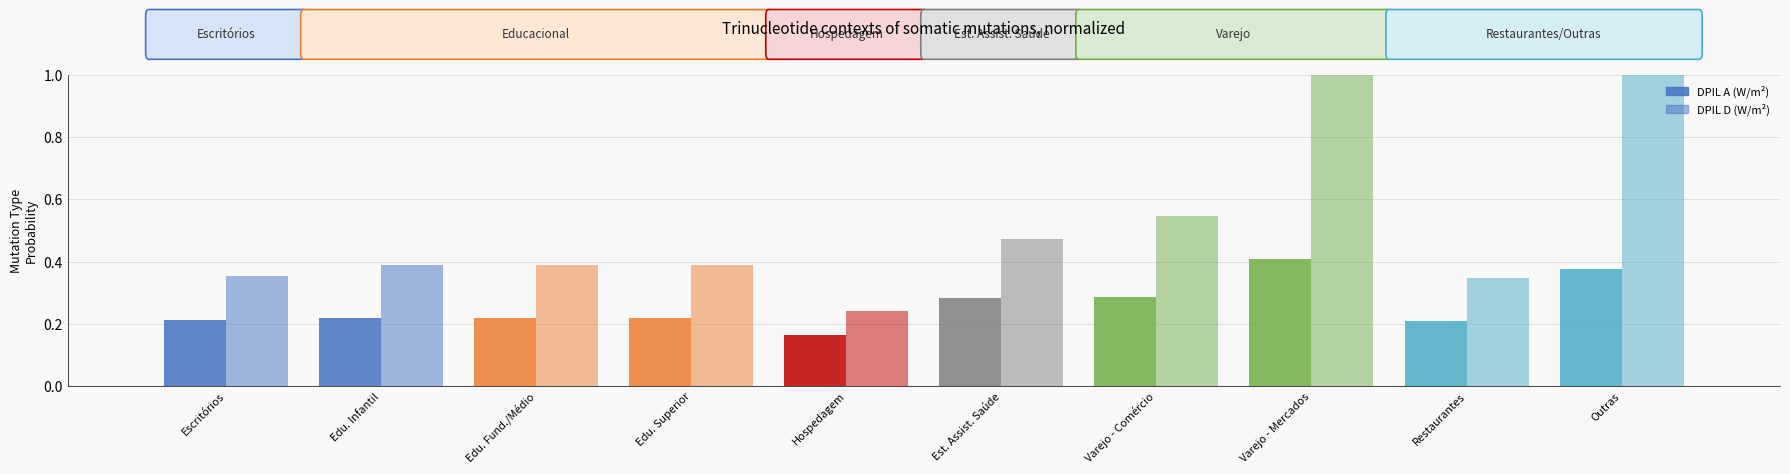

What is the difference between the maximum and second lowest values in the DPIL D (W/m²) series?

0.7